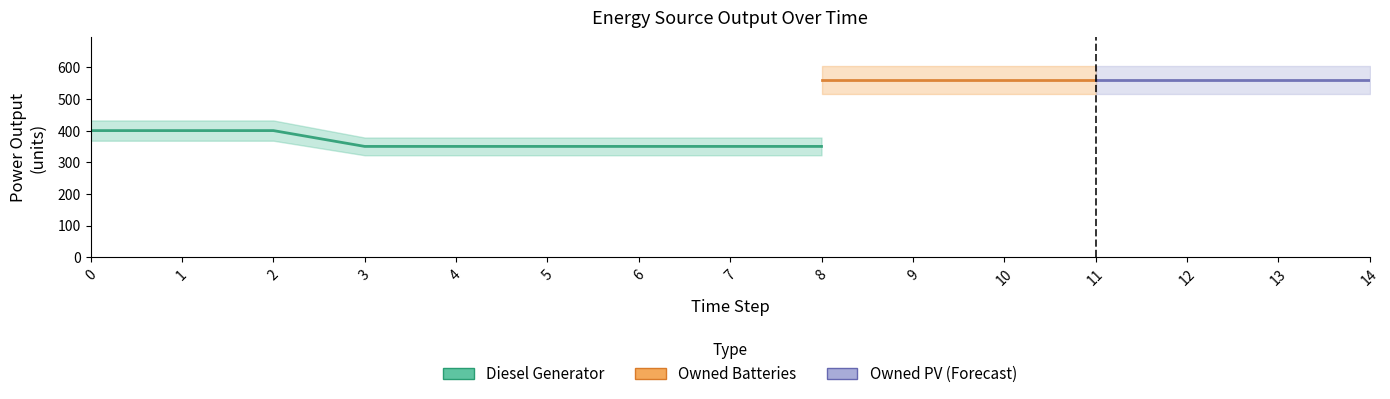

How many lines are shown in the chart?

3